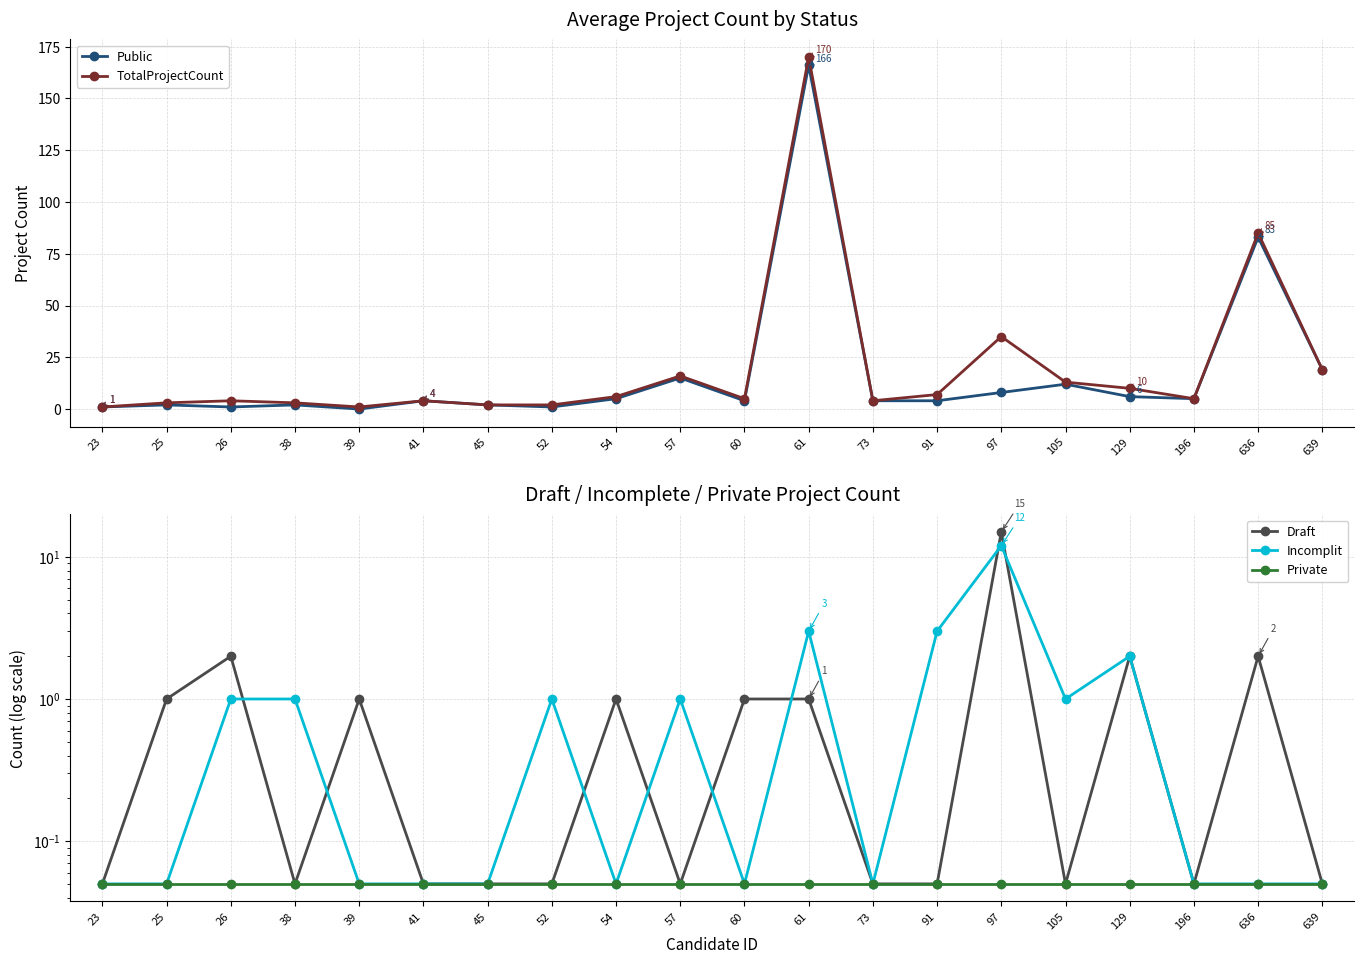

Which series changed the most between 54 and 73?

TotalProjectCount